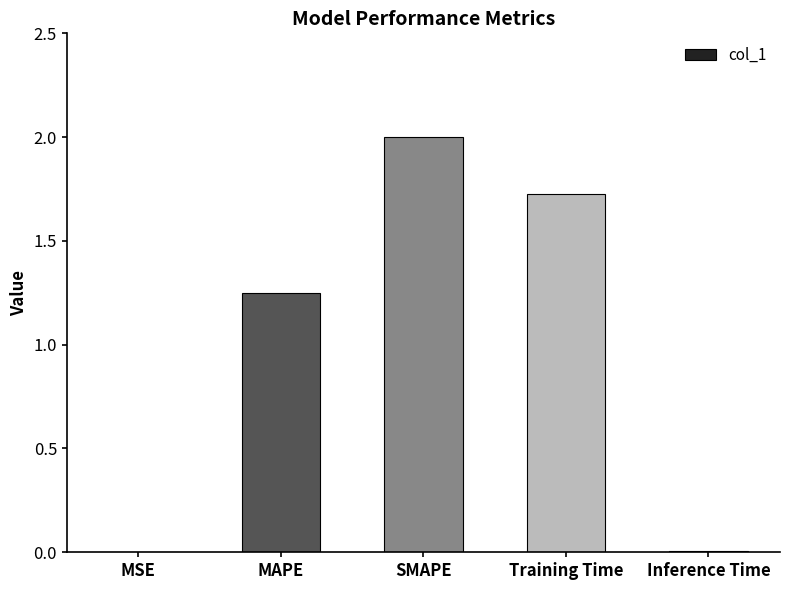

What is the sum of all values?

5.0